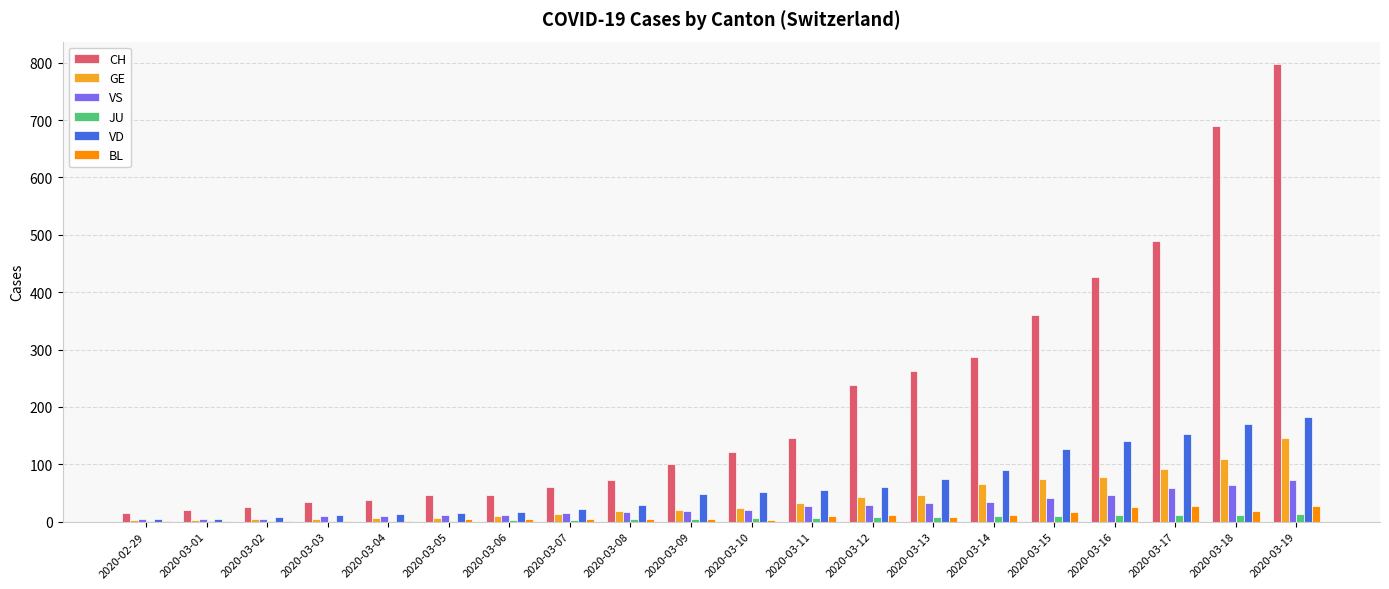

What are all the series names shown in the legend?

CH, GE, VS, JU, VD, BL